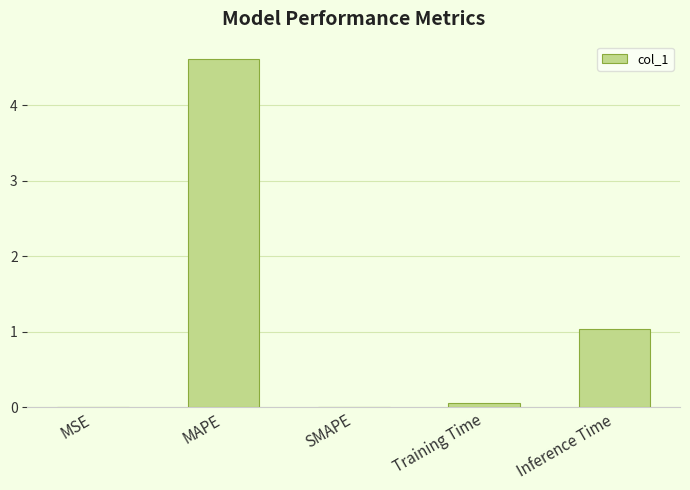

At which label is the value closest to 2?

Inference Time